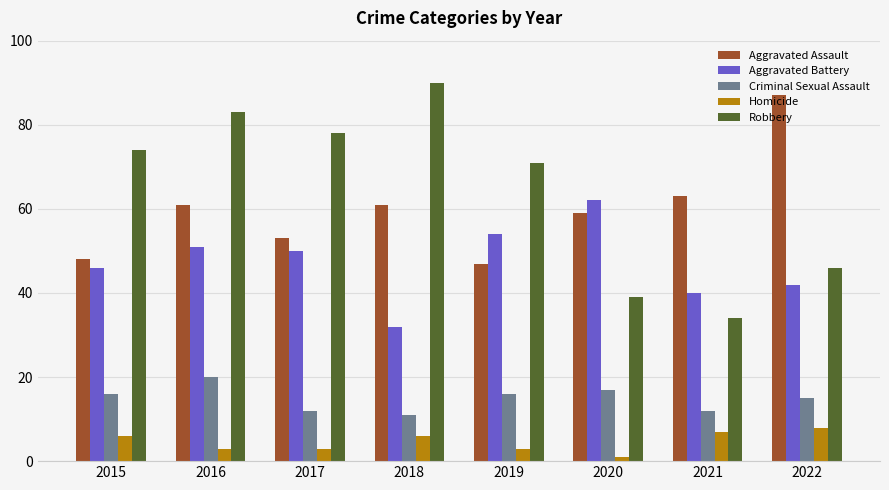

Are the bars grouped side by side (vs. stacked)?

Yes